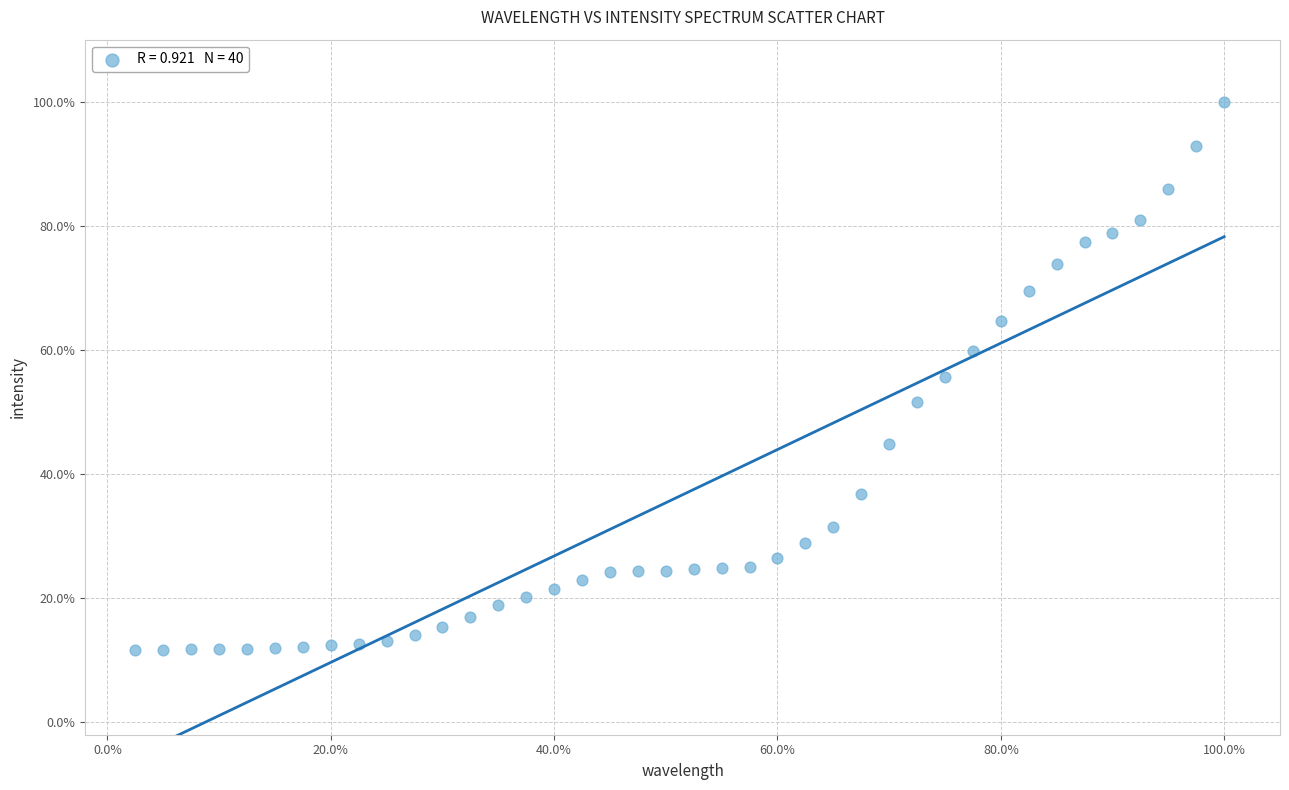

What is the range of X values (max minus min)?

97.5